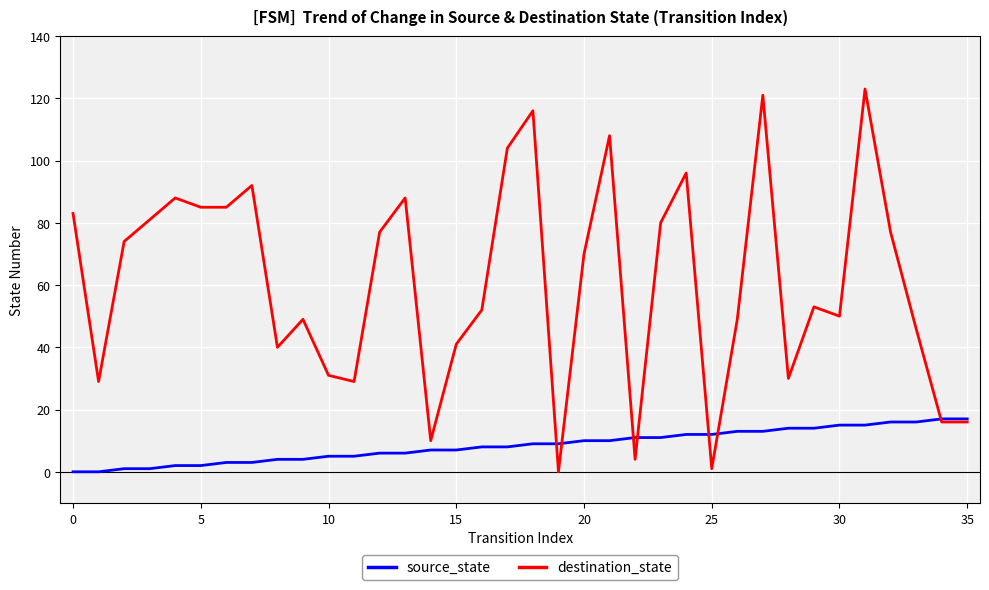

Which series has the largest range (max minus min)?

destination_state